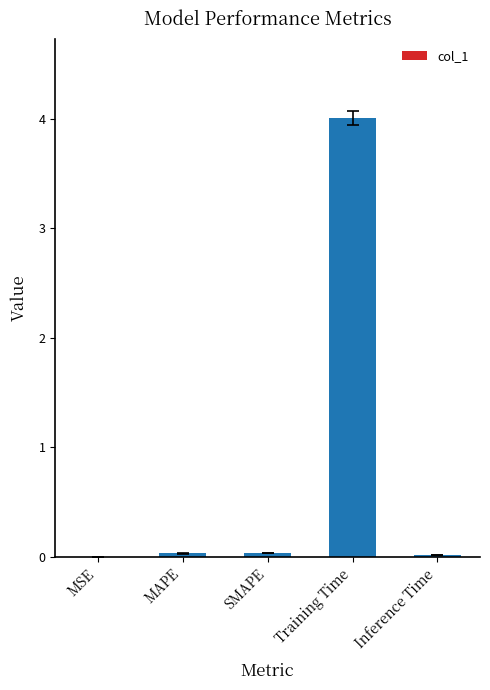

The chart shows a value of 4.0 at Training Time. True or false?

True